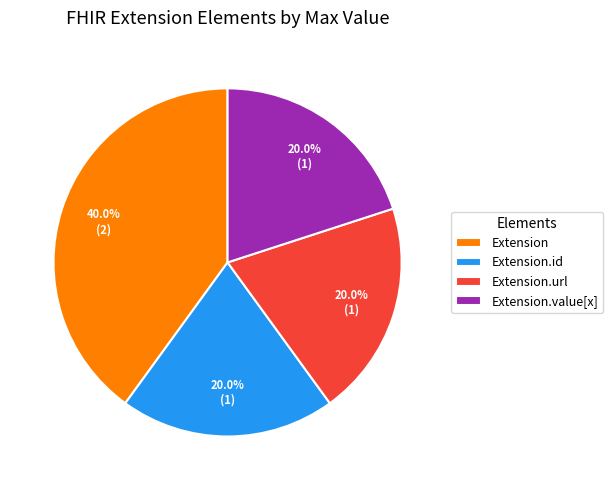

To the nearest percent, what is the average slice percentage?

25%